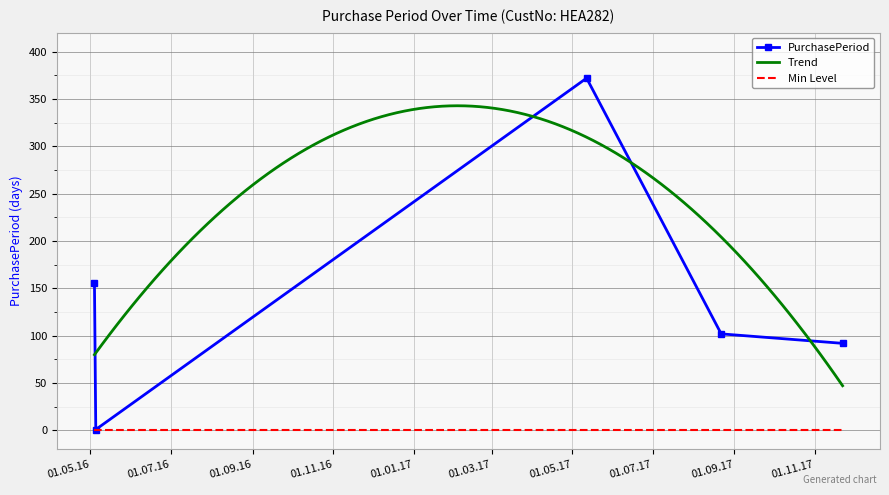

At which category does the chart reach its peak across all series?

2017-05-12